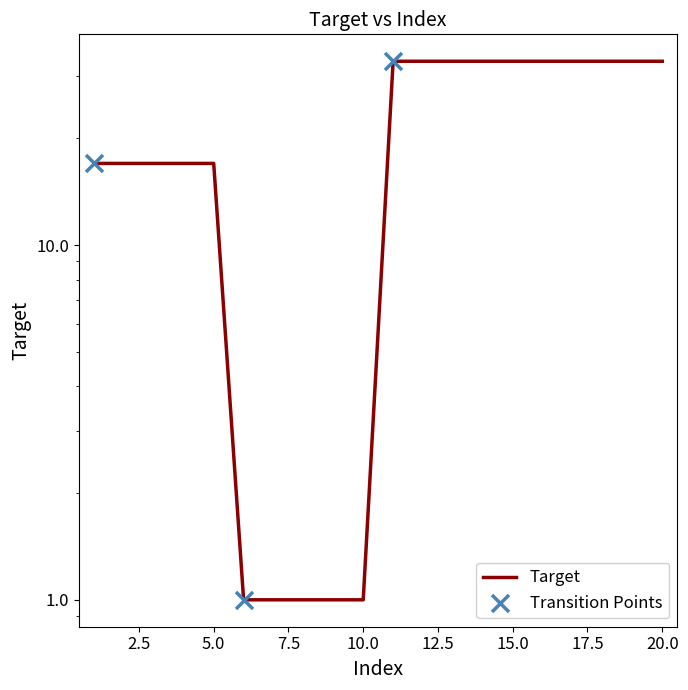

Which has a higher value, 4 or 20?

20